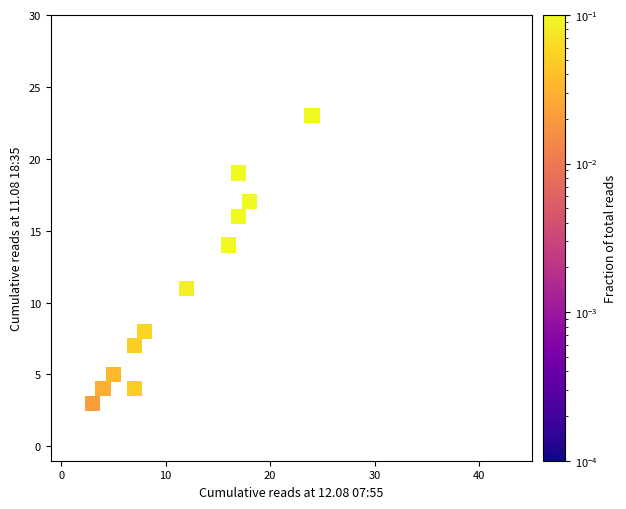

What Y value in the scatter plot is closest to 13?

14